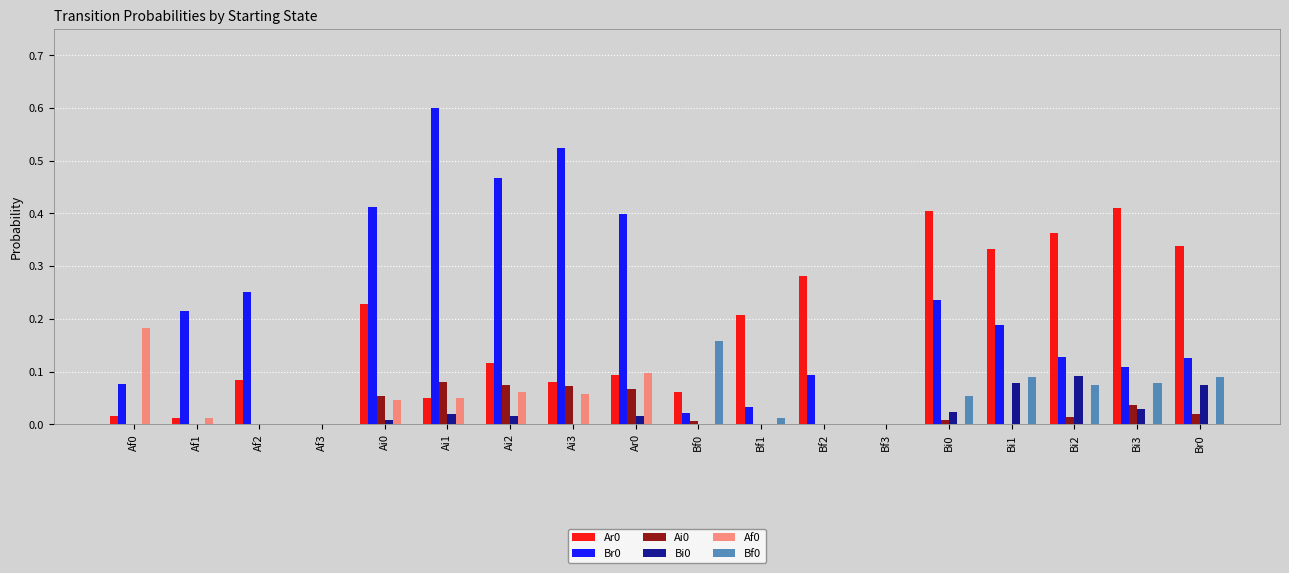

What is the greatest value displayed?

0.6